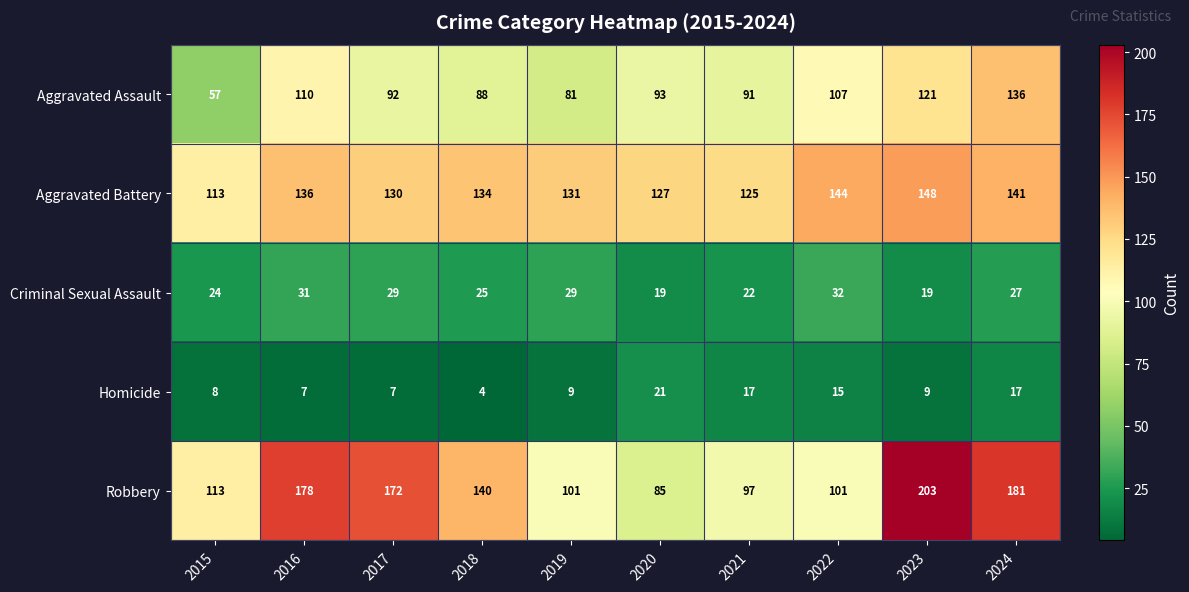

At how many categories does at least one series exceed 62?

10